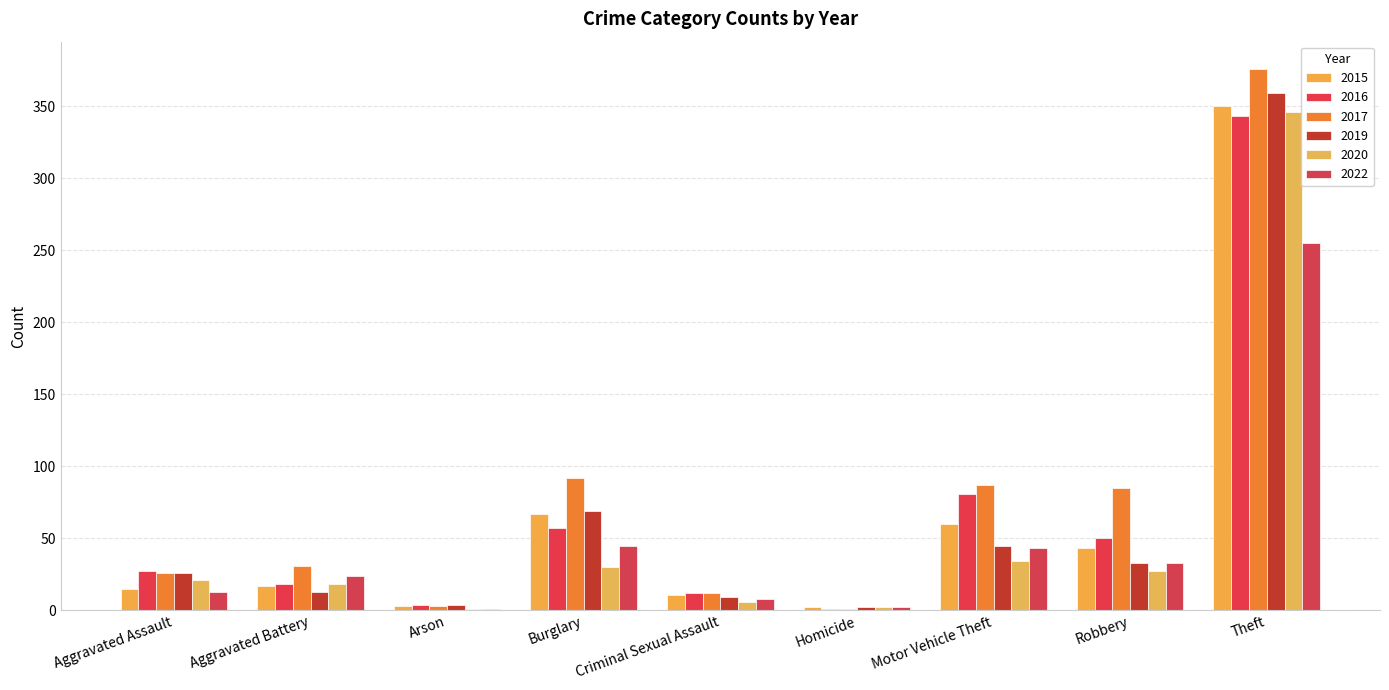

The value of 2015 at Aggravated Battery is 17. True or false?

True